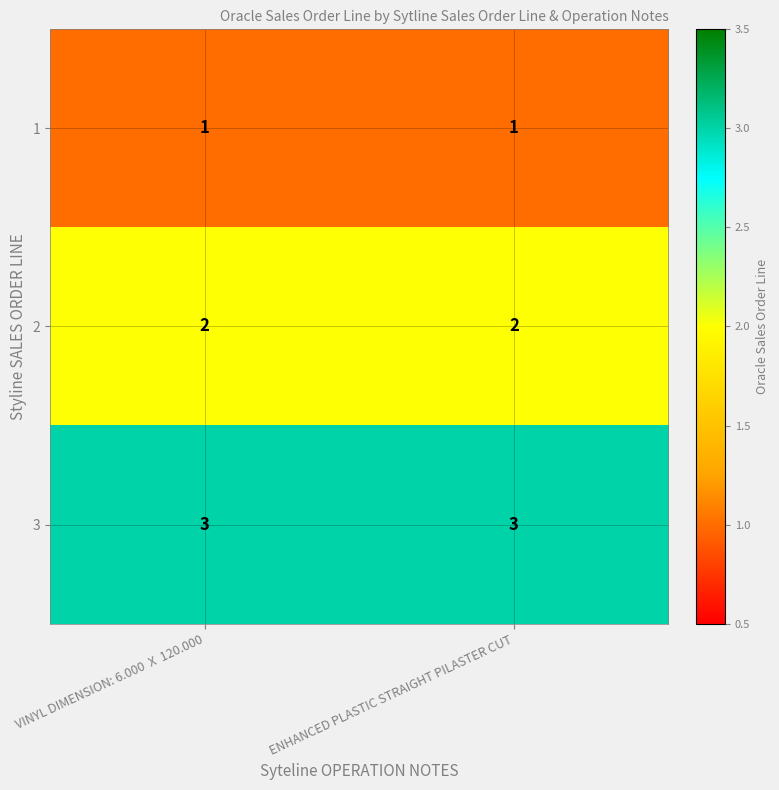

Rank the series by their average value, from highest to lowest.

3, 2, 1